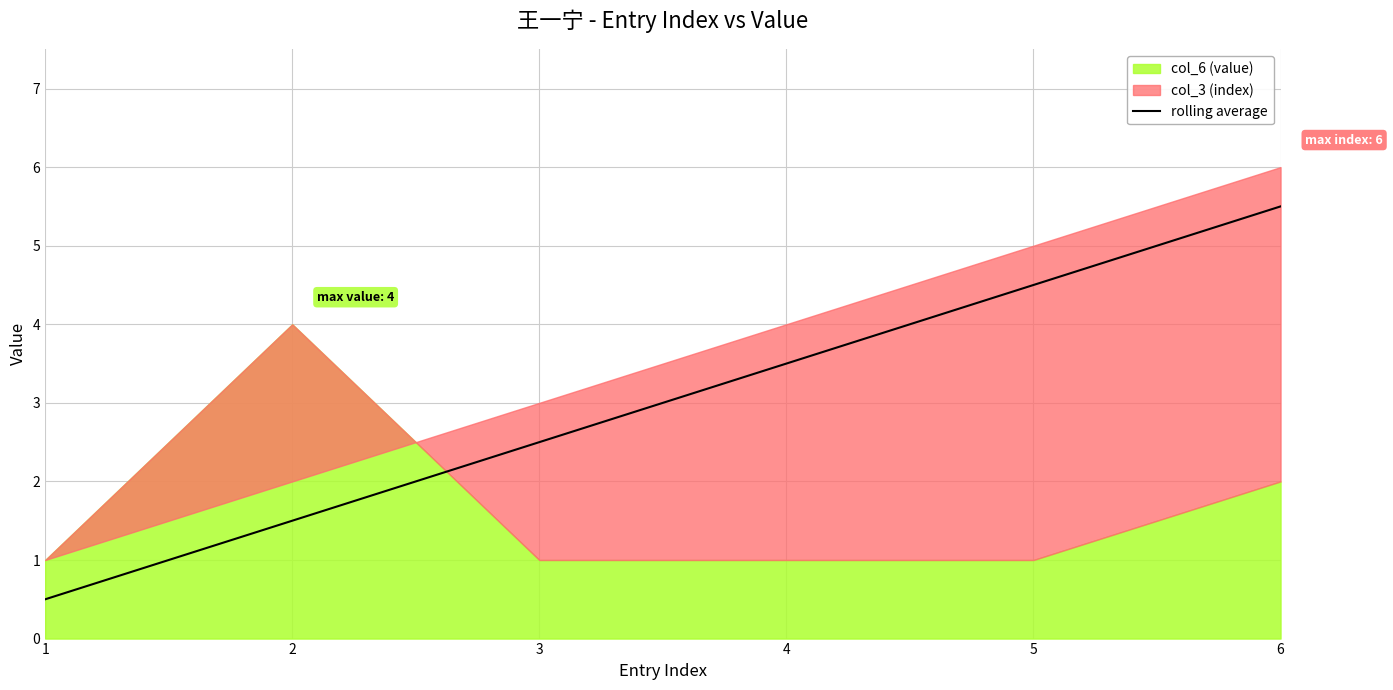

Which label corresponds to the largest value in the chart?

6